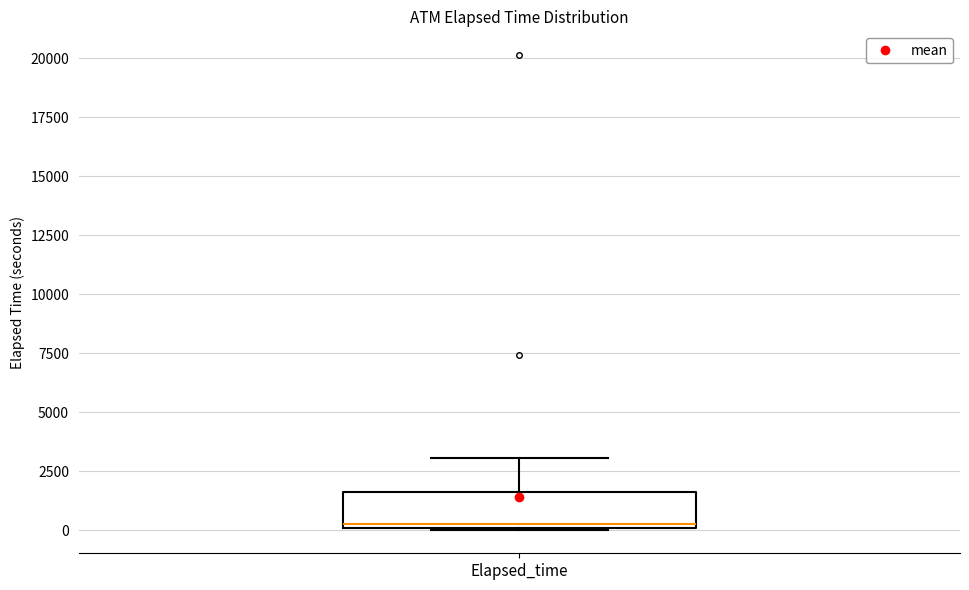

Read this box plot against the y-axis: the position of the median line, the range covered by the box, and the ends of both whiskers. The values are not printed on the chart, so give them approximately, as read against the axis.

median 500, box 0 to 1500, whiskers 0 to 3000